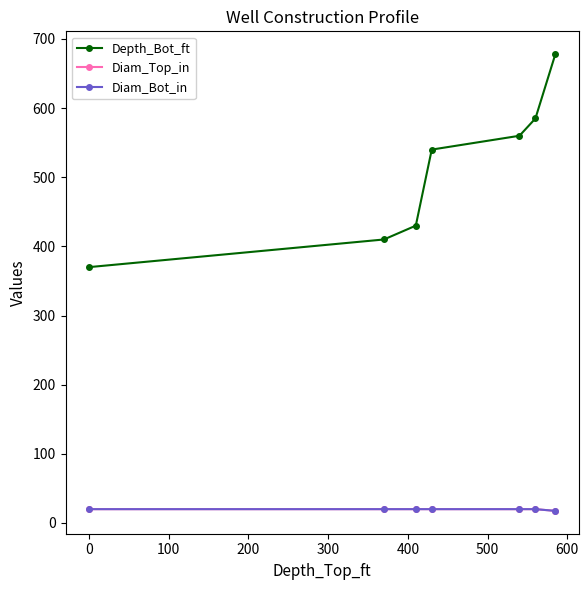

Is this an area chart (filled region under the line)?

No